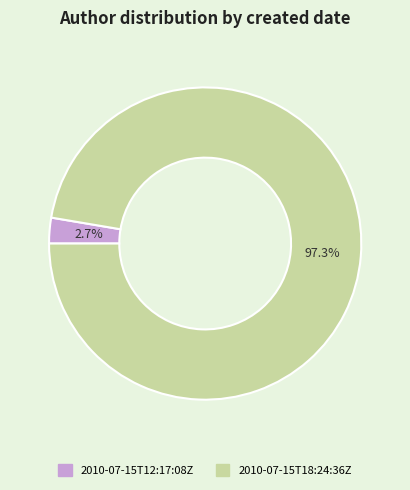

Between 2010-07-15T18:24:36Z and 2010-07-15T12:17:08Z, which is larger?

2010-07-15T18:24:36Z